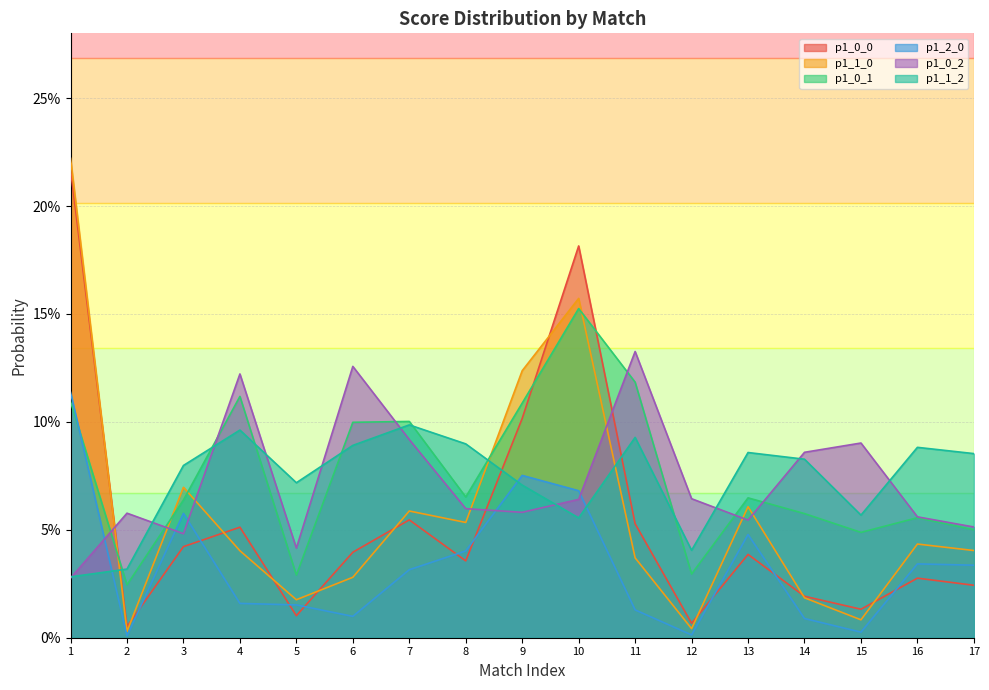

What is the difference between the maximum and minimum values in the p1_2_0 series?

0.1